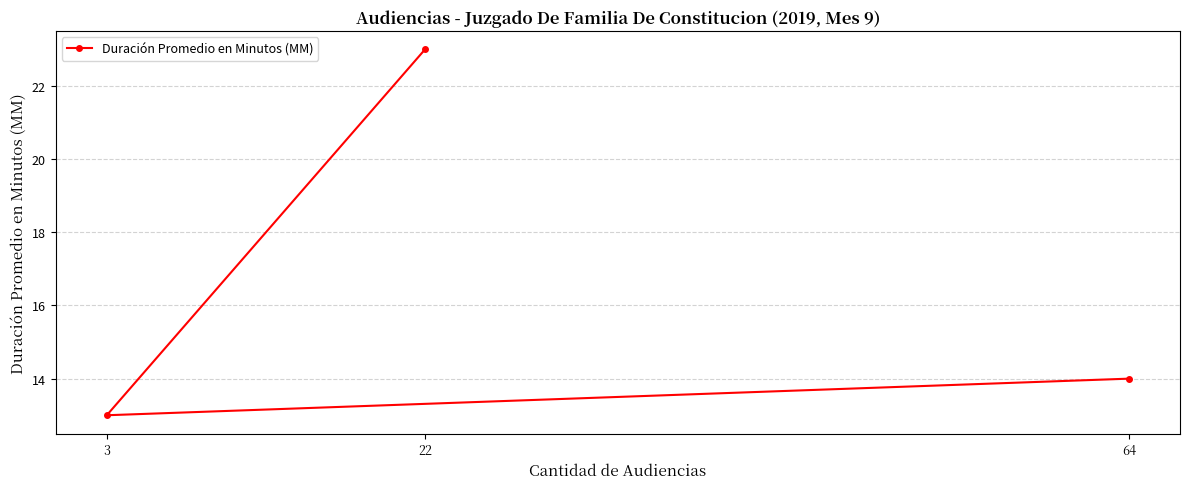

What is the smallest value displayed?

13